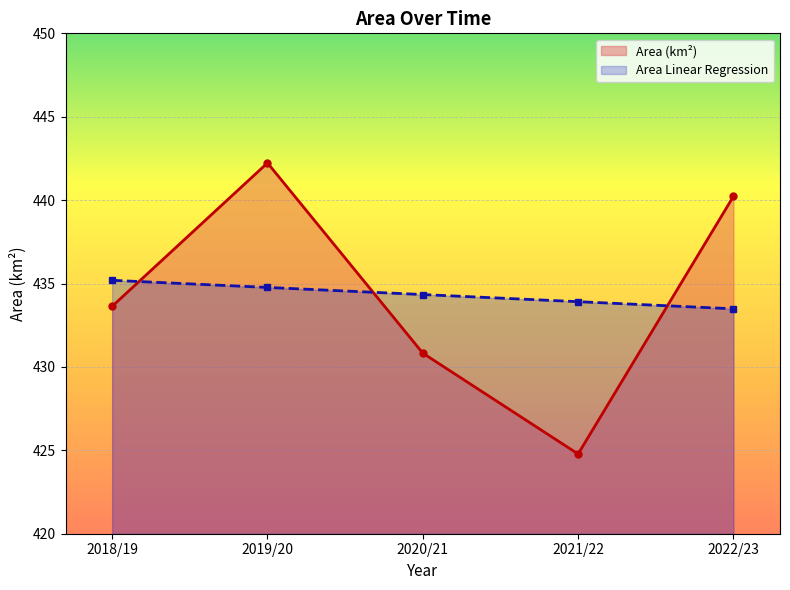

Reading right to left, what are all the values shown in this chart?

Area (km2): 440.2	424.8	430.8	442.2	433.6
Area Linear Regression: 433.5	433.9	434.3	434.8	435.2